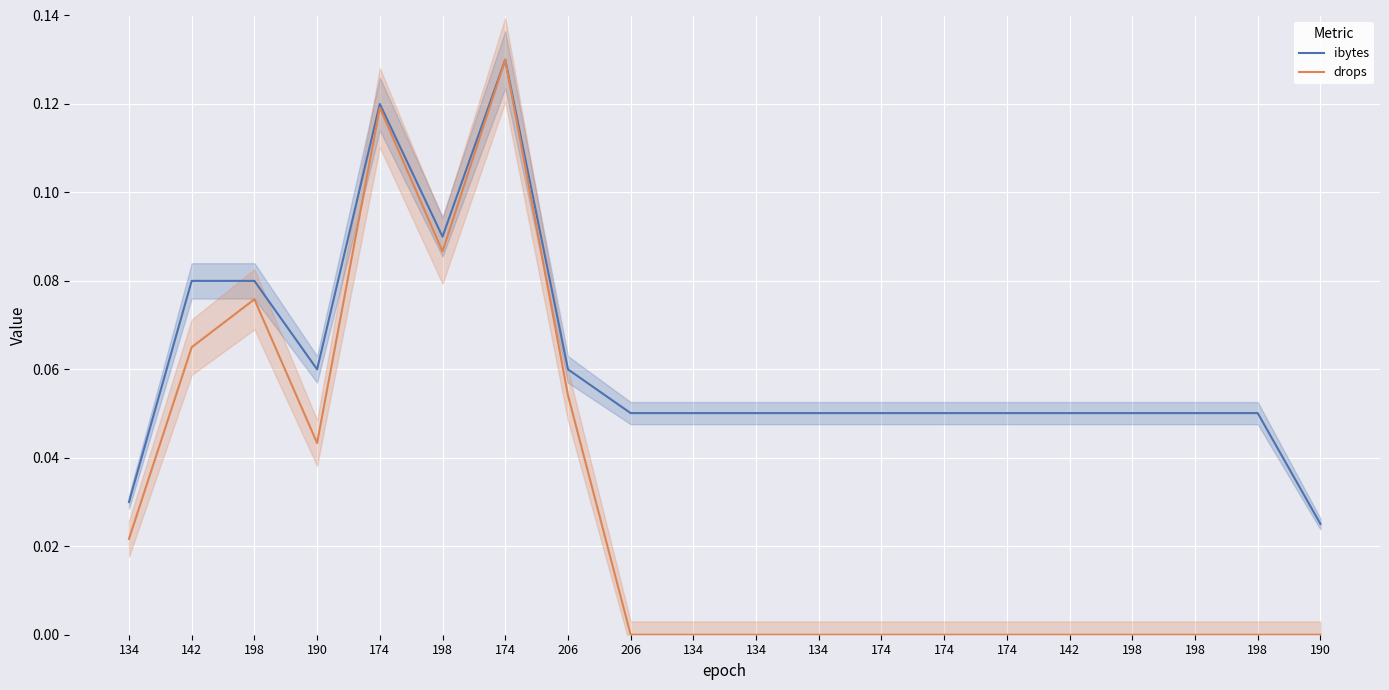

What is the value of the ibytes point at the 13th from the left?

0.1